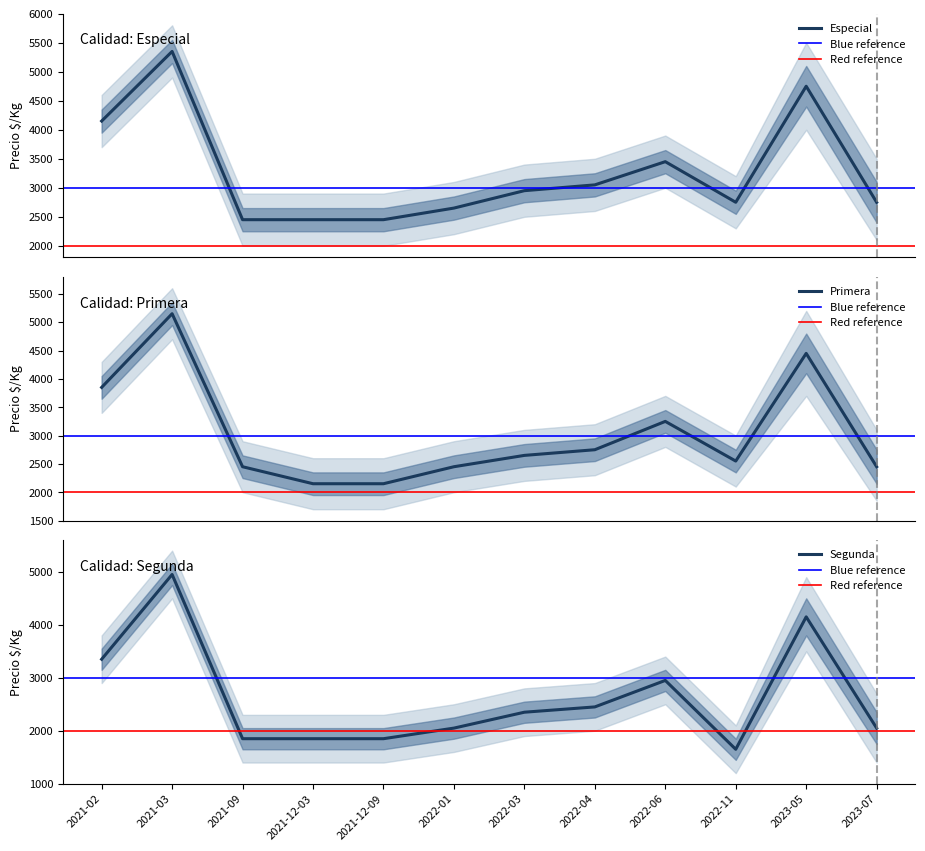

Where is the first local maximum for Segunda?

2021-03